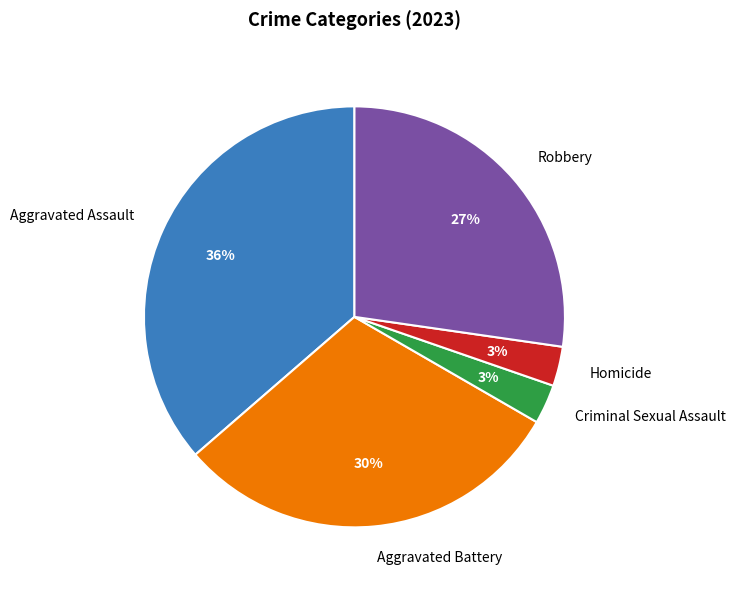

To the nearest percent, what is the difference between the largest and smallest slice percentages?

33%